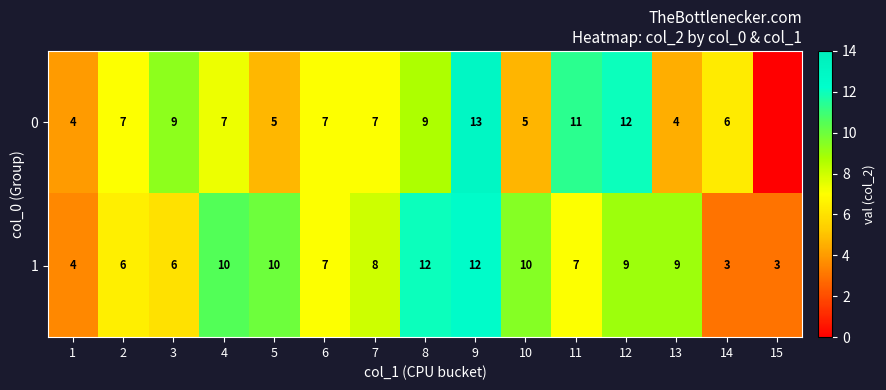

Read the 1 value at 11.

7